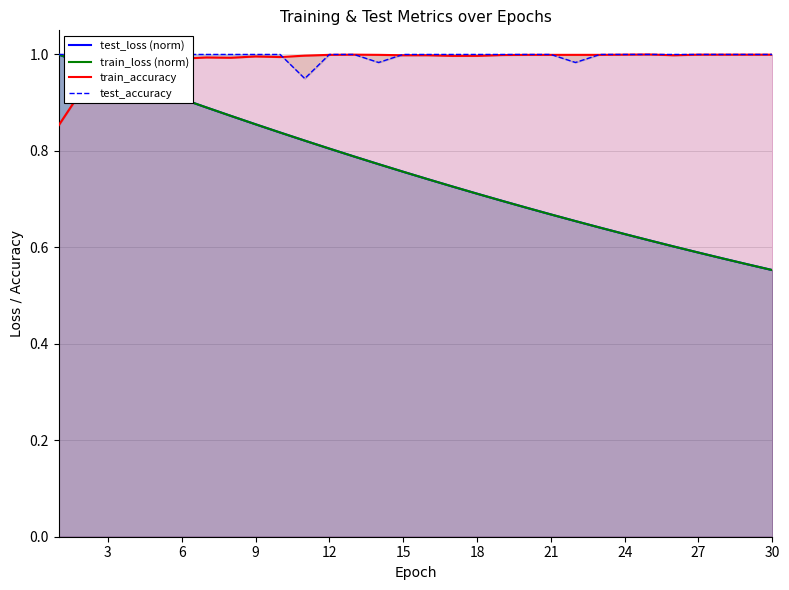

True or false: test_loss (norm) has a value of 0.2 at 22.

False